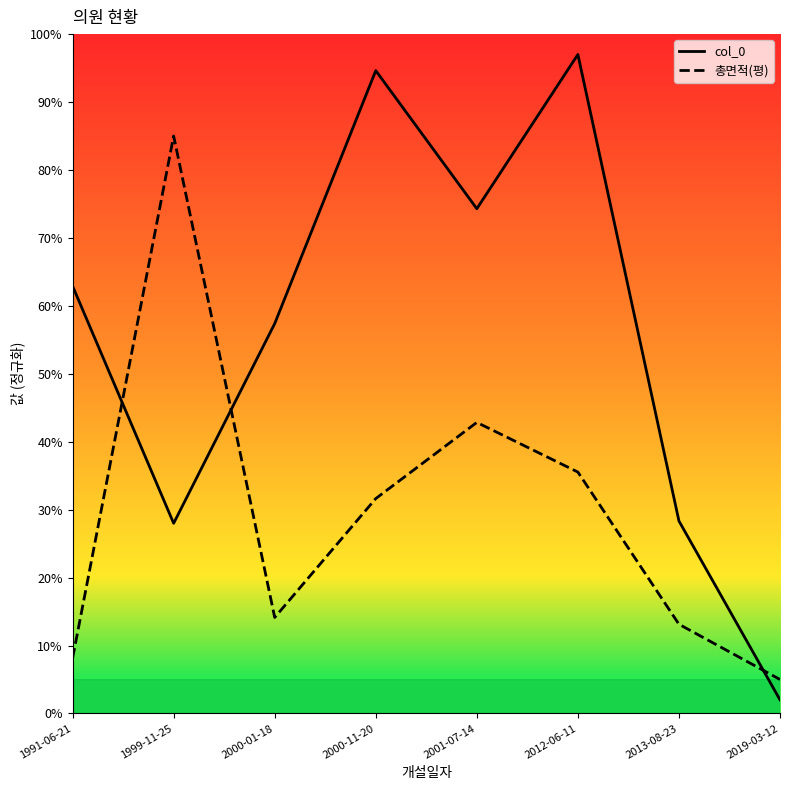

What is the difference between the maximum and minimum values in the col_0 series?

95.0